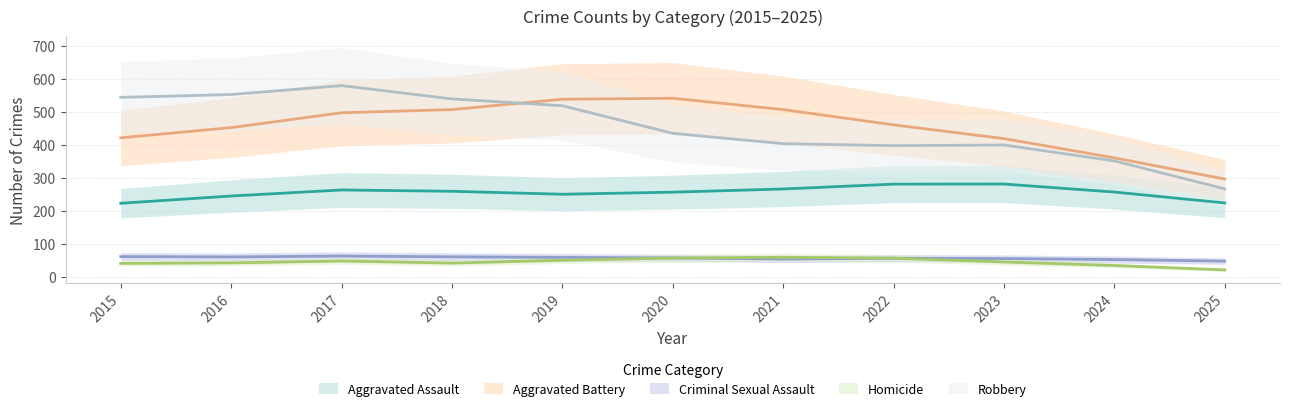

The Criminal Sexual Assault series shows 58 at 2015. True or false?

True